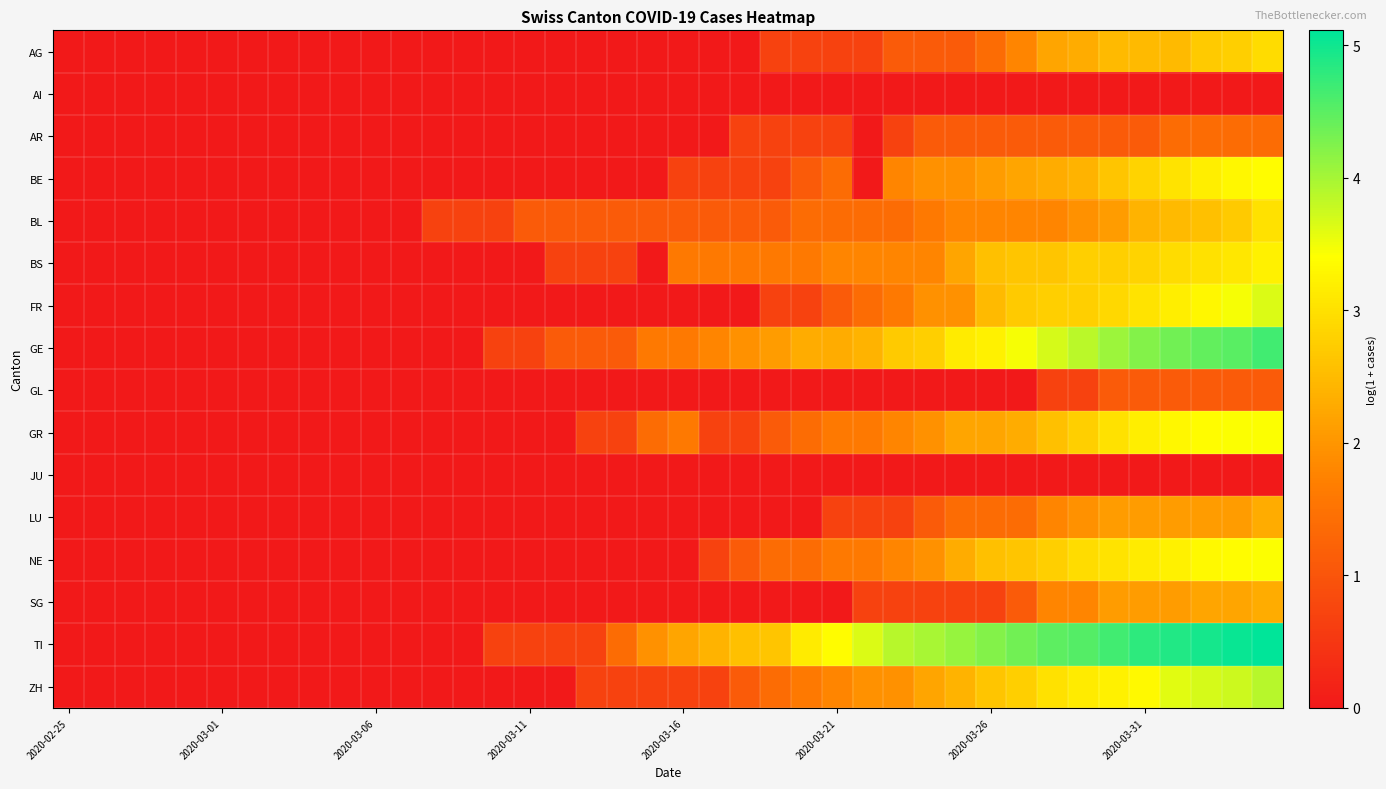

Which category has the lowest value across all series?

2020-02-25